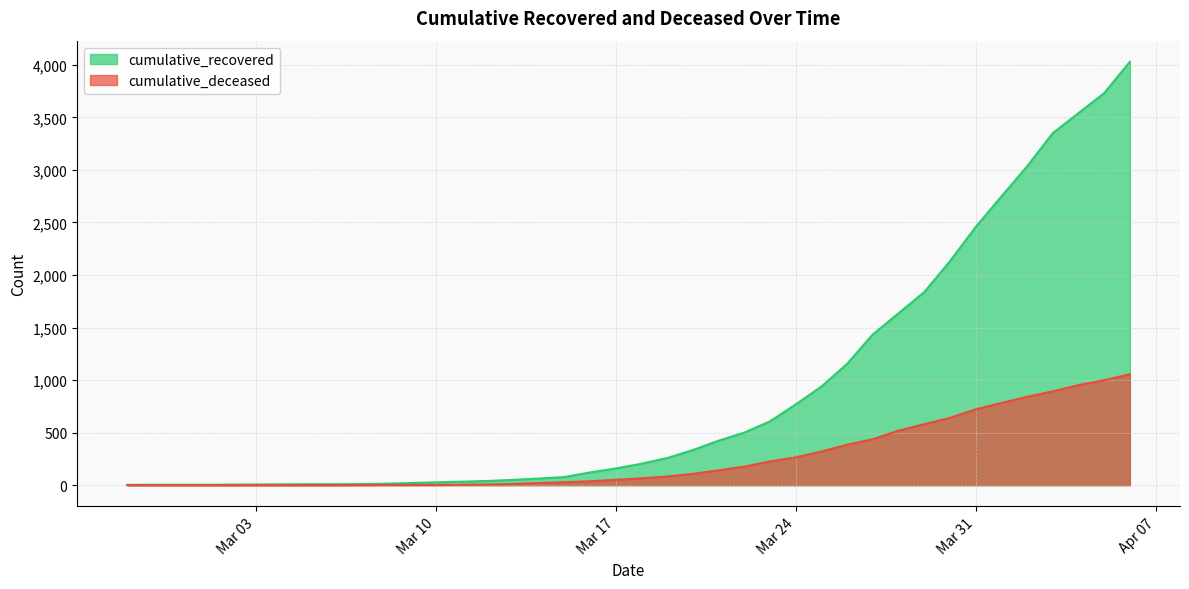

How many positive values does the cumulative_deceased series have?

31